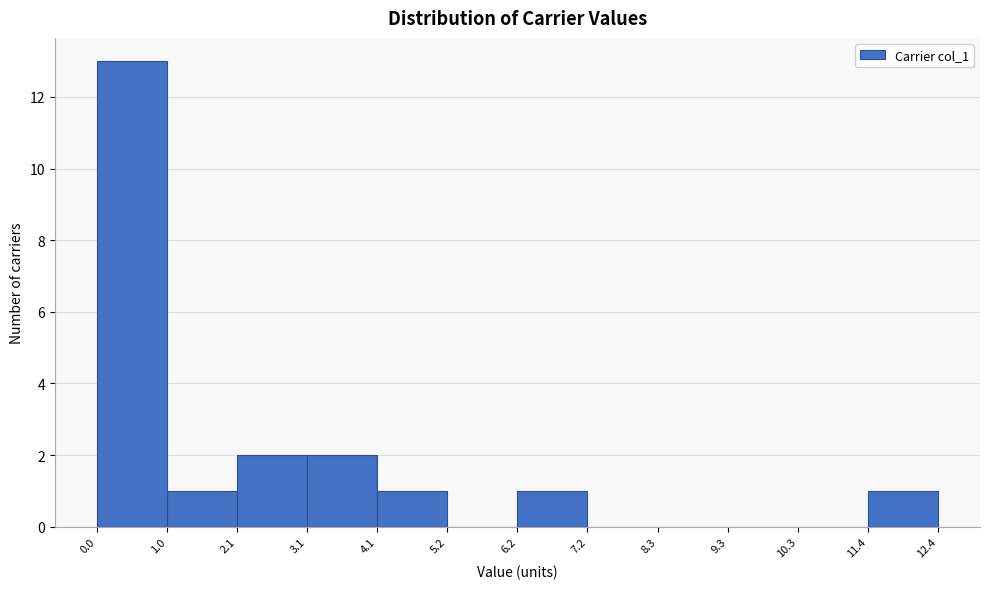

How tall is the bar that spans 0.0 to 1.0 on the x-axis? The values are not printed on the chart, so give them approximately, as read against the axis.

13